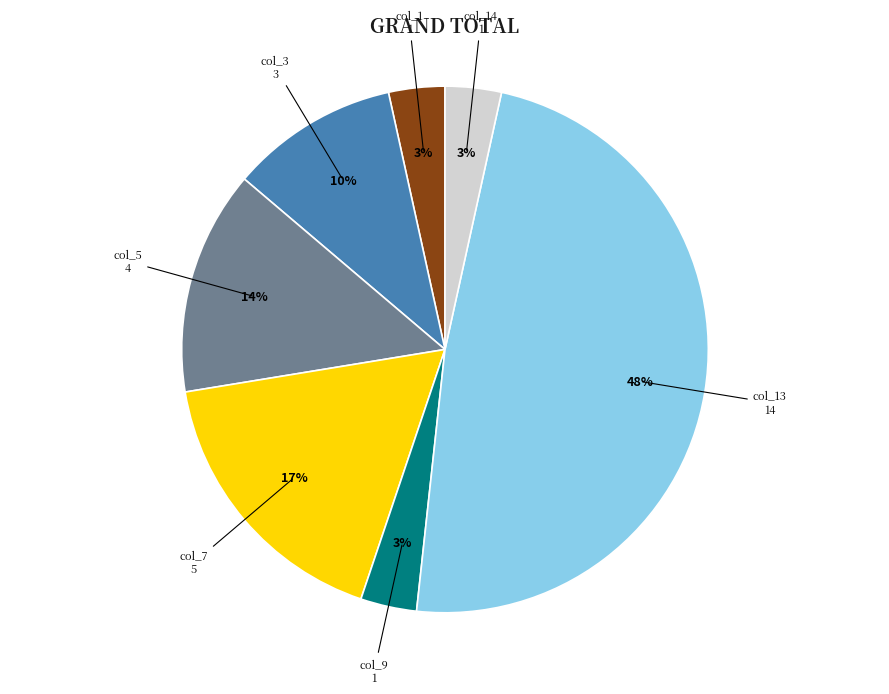

Count the number of slices in the pie.

7